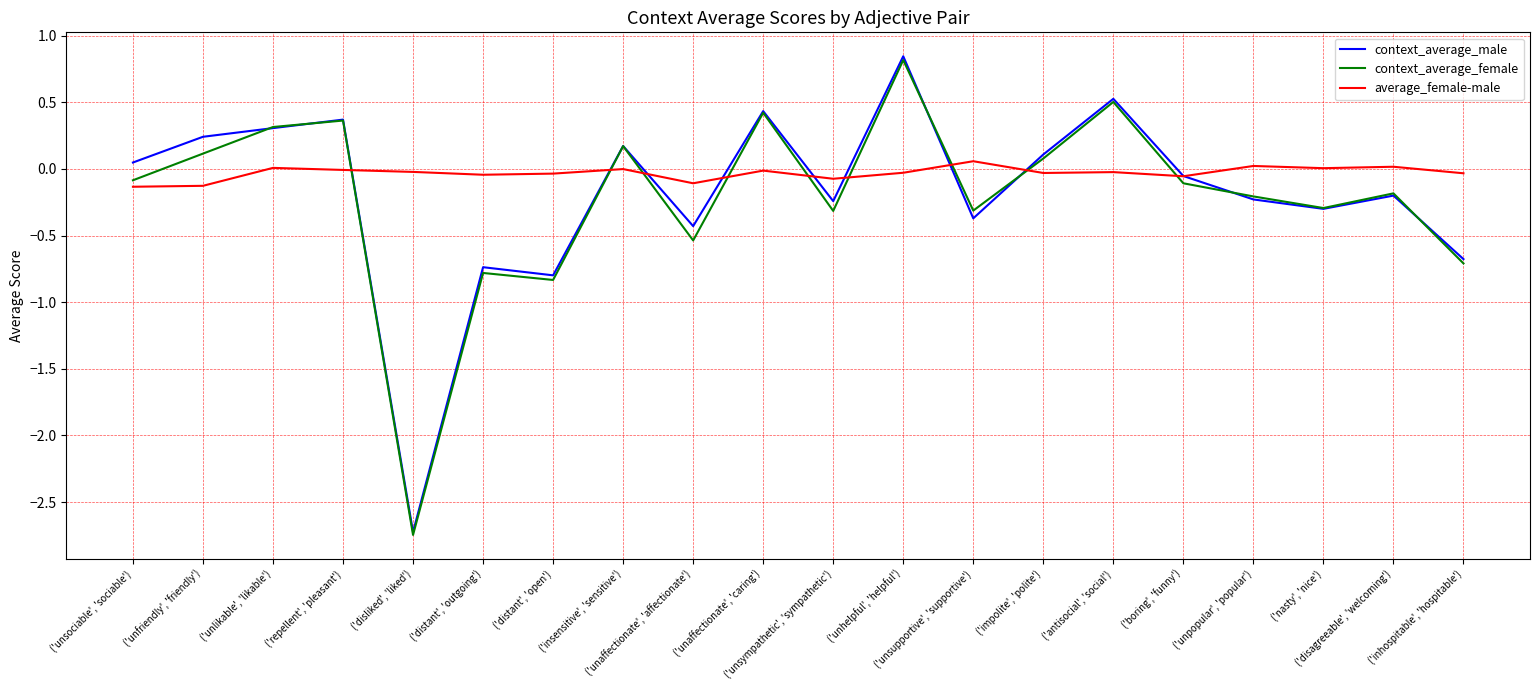

What is the difference between the maximum and minimum values in the context_average_male series?

3.6